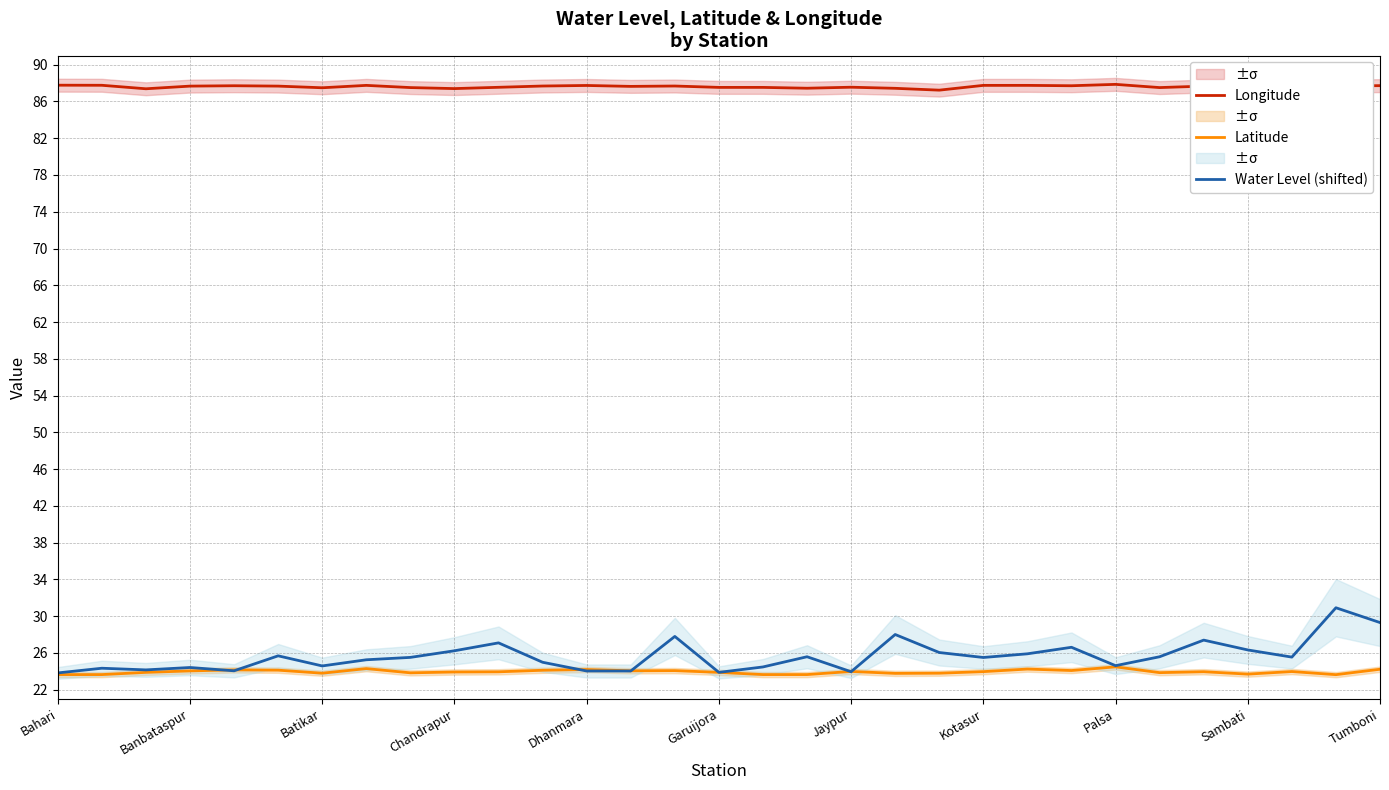

In Water Level (shifted), how many points are lower than both neighbors (excluding endpoints)?

8